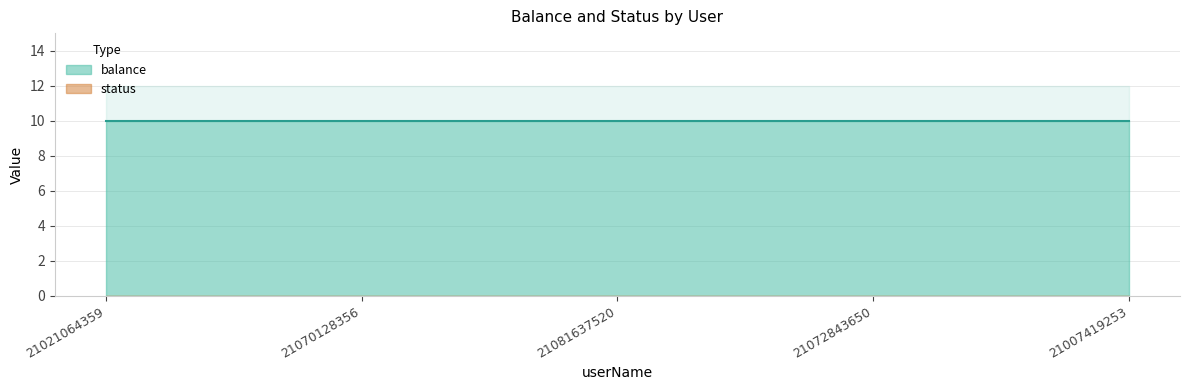

Reading left to right, list all the values displayed in this chart.

balance: 21021064359=10	21070128356=10	21081637520=10	21072843650=10	21007419253=10
status: 21021064359=0	21070128356=0	21081637520=0	21072843650=0	21007419253=0